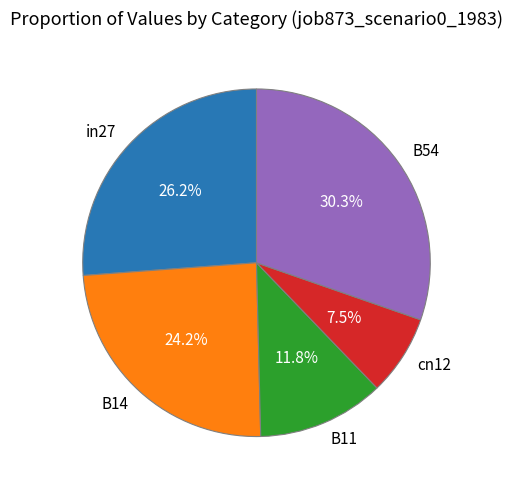

Count the number of slices in the pie.

5